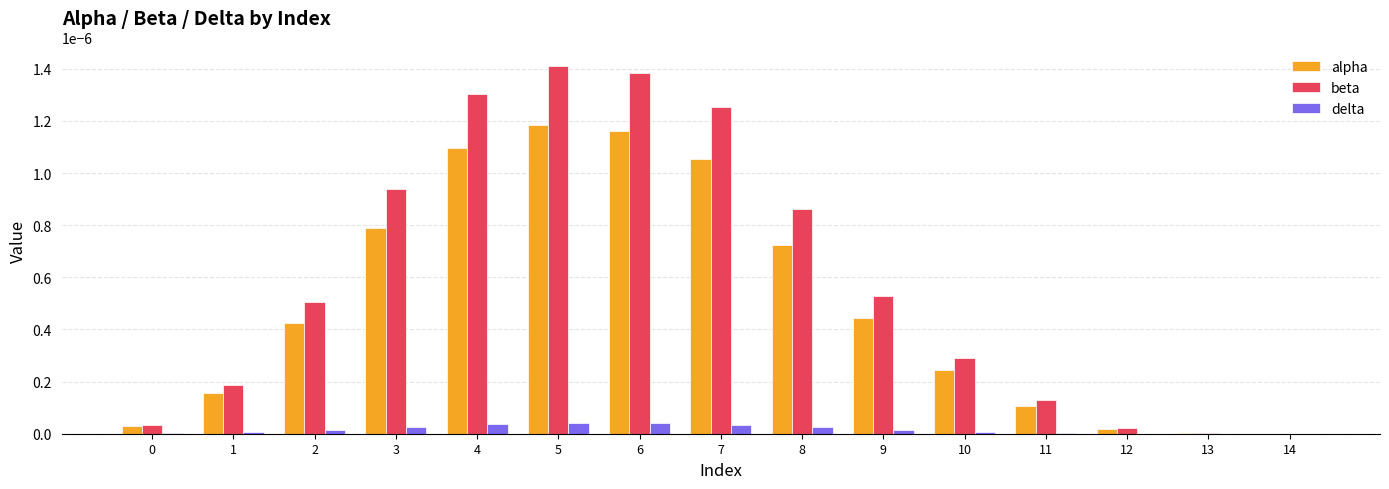

How many series are shown in this chart?

3